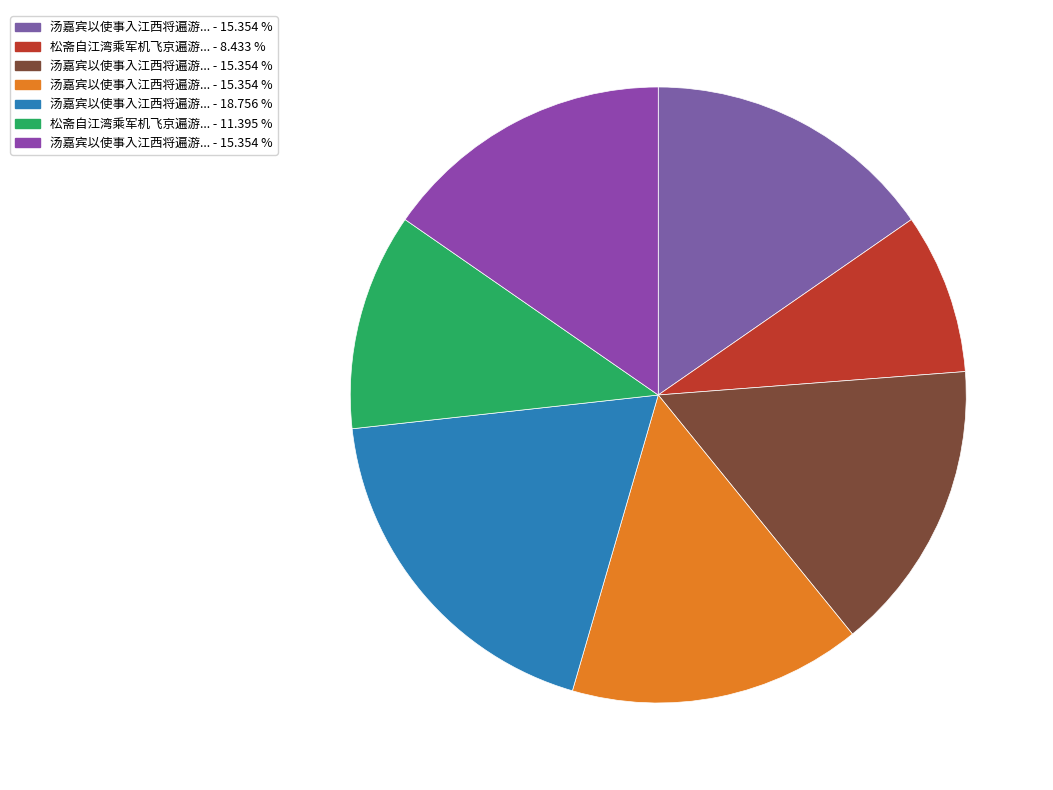

Is there a majority slice in this chart?

No